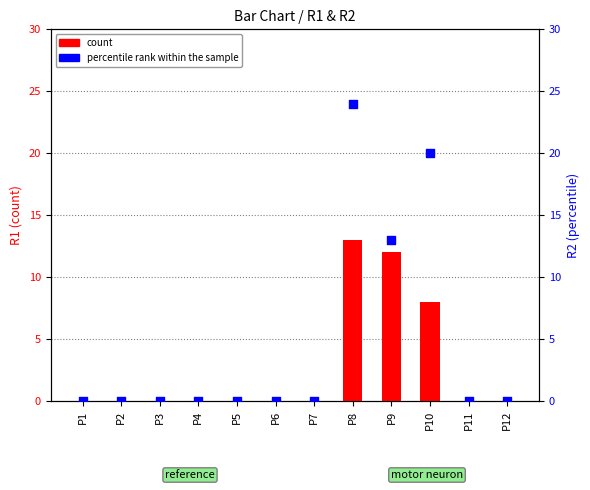

Which series has the largest total across all categories?

percentile rank within the sample